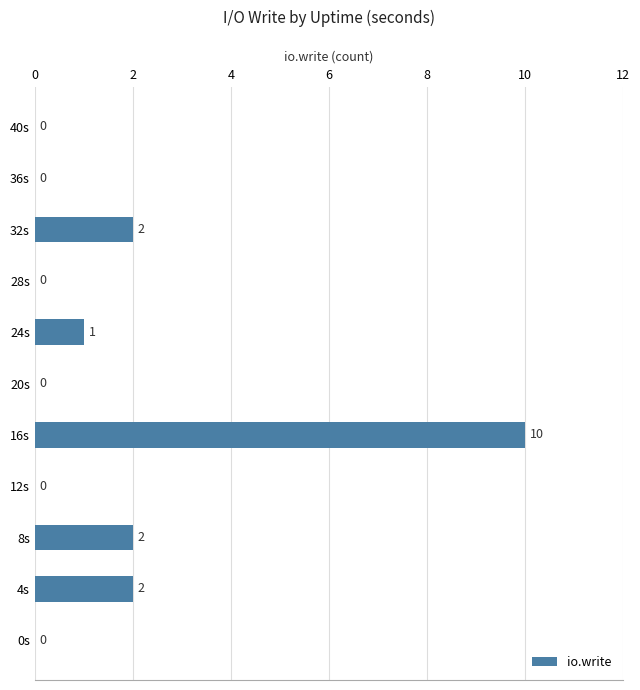

Is it true that the value at 8s is 1?

False